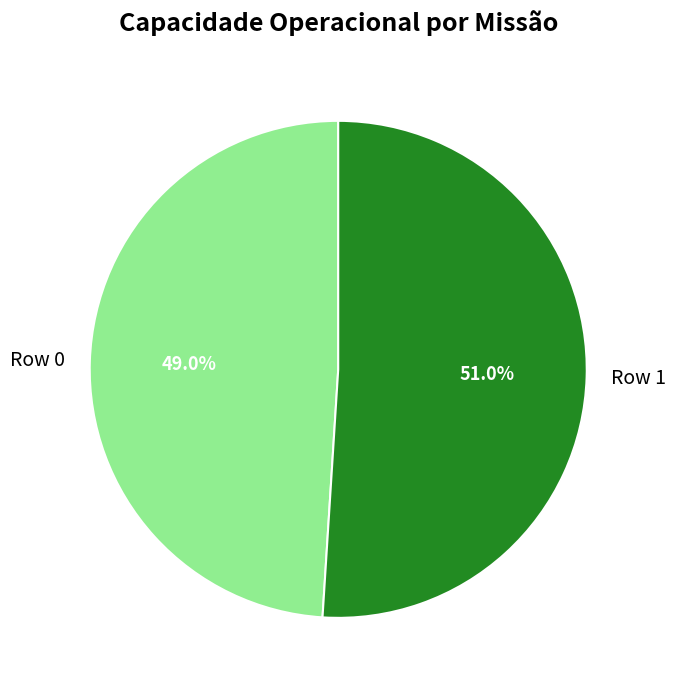

Between Row 1 and Row 0, which is larger?

Row 1